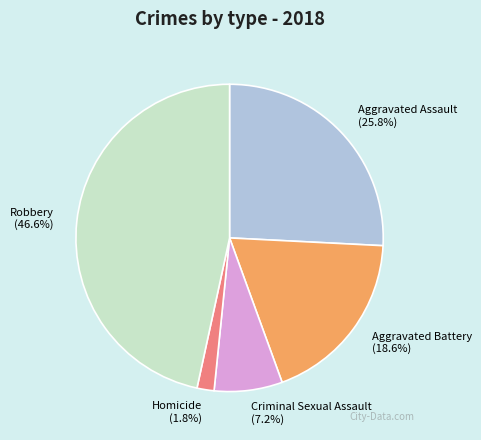

The Criminal Sexual Assault slice represents 18% of the pie. True or false?

False